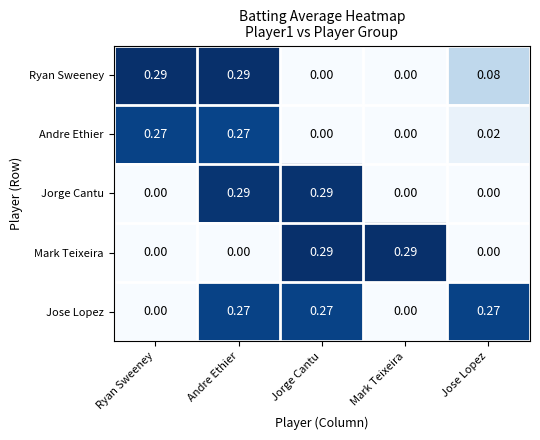

At which category is the sum across all series the highest?

Andre Ethier